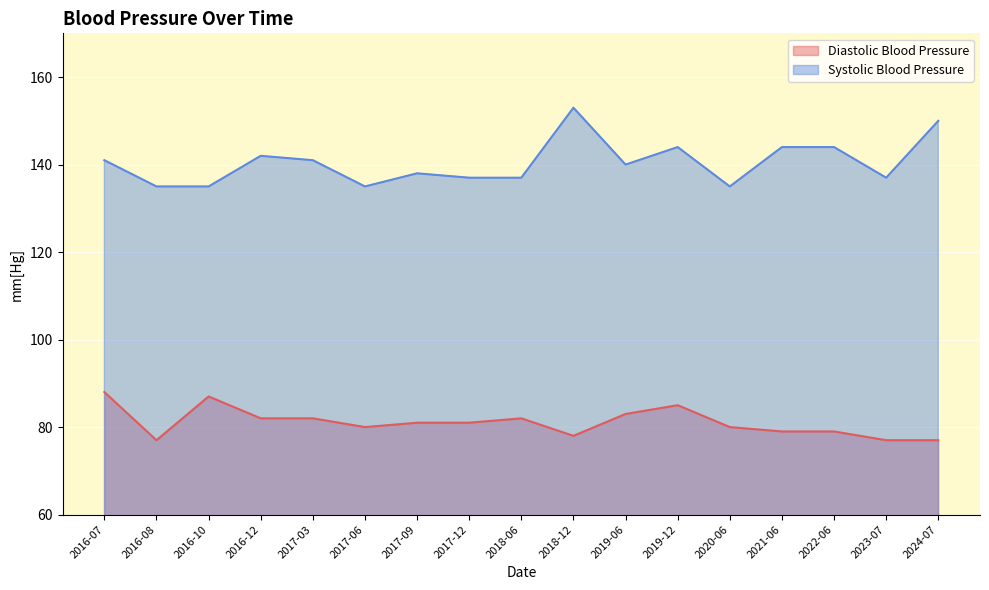

In Diastolic Blood Pressure, how many points are higher than both neighbors (excluding endpoints)?

3